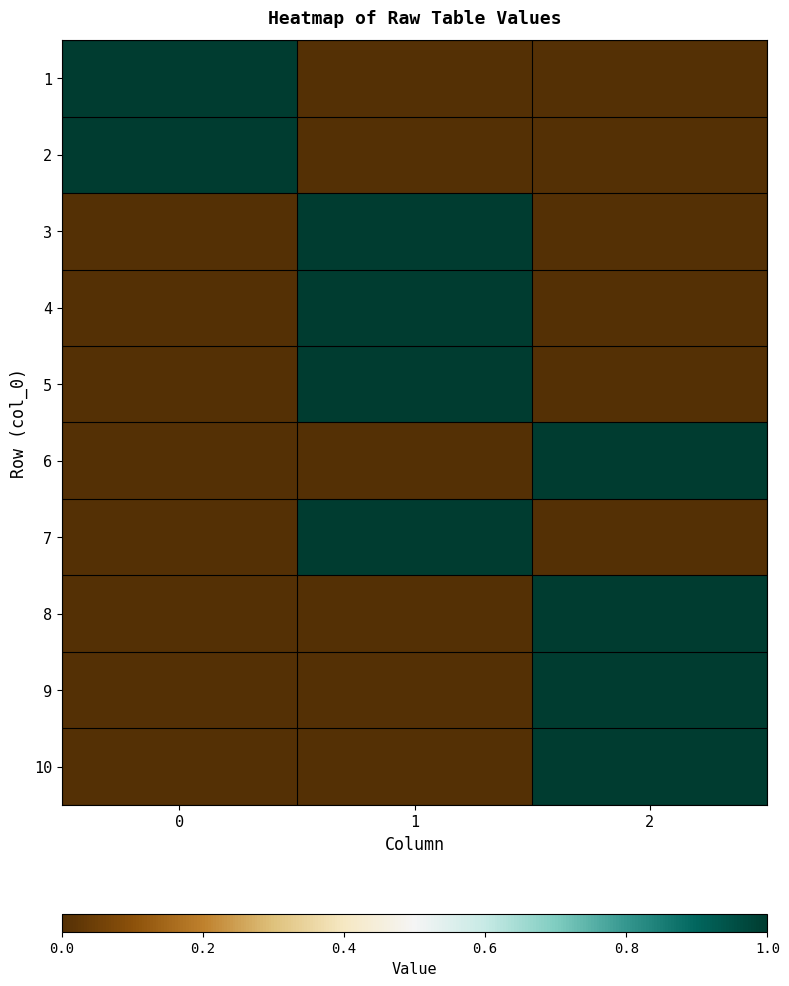

Reading right to left, list all the values displayed in this chart.

1: 2=0	1=0	0=1
2: 2=0	1=0	0=1
3: 2=0	1=1	0=0
4: 2=0	1=1	0=0
5: 2=0	1=1	0=0
6: 2=1	1=0	0=0
7: 2=0	1=1	0=0
8: 2=1	1=0	0=0
9: 2=1	1=0	0=0
10: 2=1	1=0	0=0